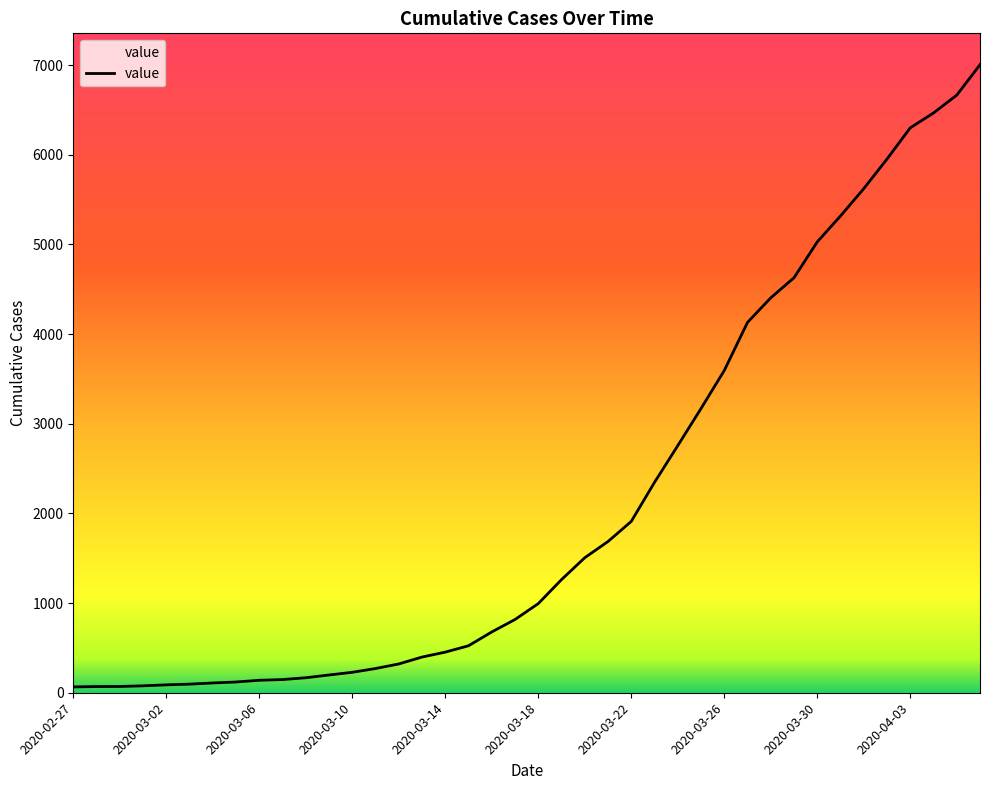

Does the chart display data point markers on the line(s)?

No